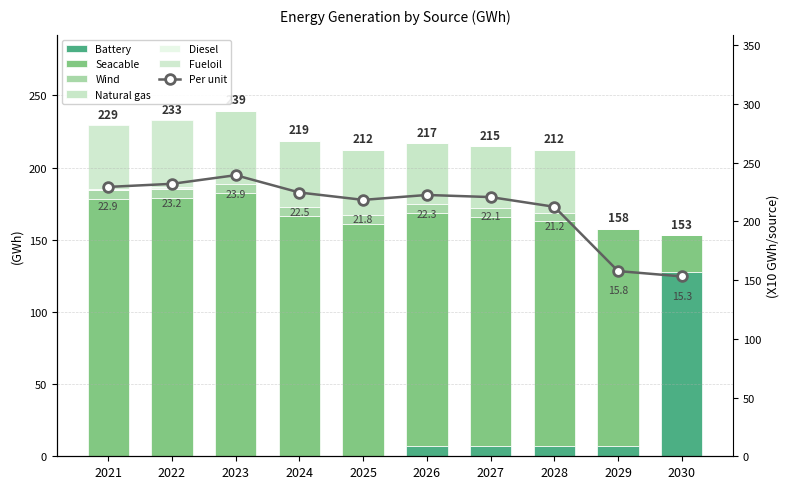

Rank the series at 2023 from lowest to highest value.

Battery, Diesel, Fueloil, Wind, Natural gas, Seacable